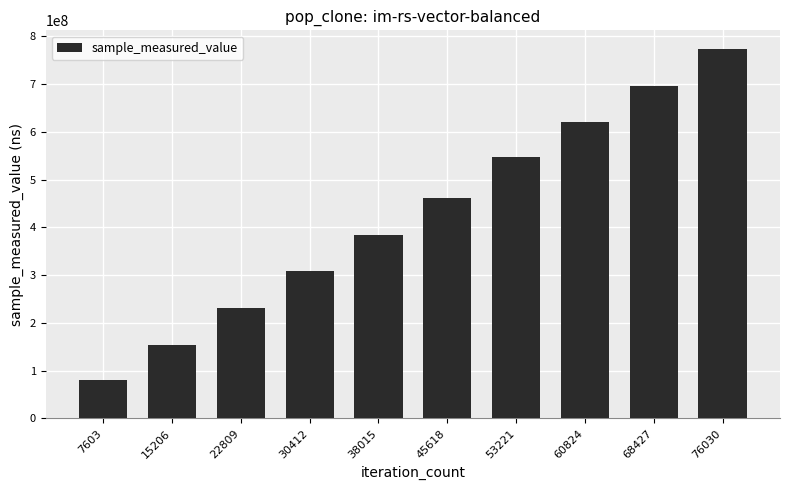

Reading right to left, extract all data points from this chart.

774006189	696097993	621238354	547395541	461738917	384816706	307686849	230243997	154476323	81406779